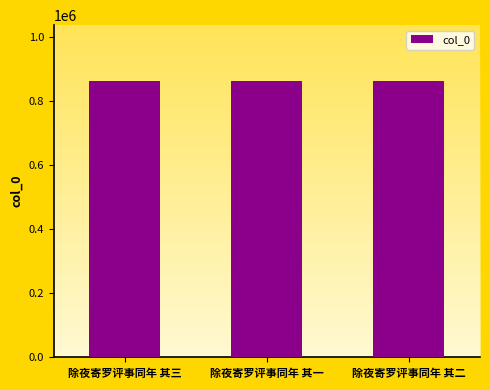

True or false: the data shows 1441906 at 除夜寄罗评事同年 其一.

False